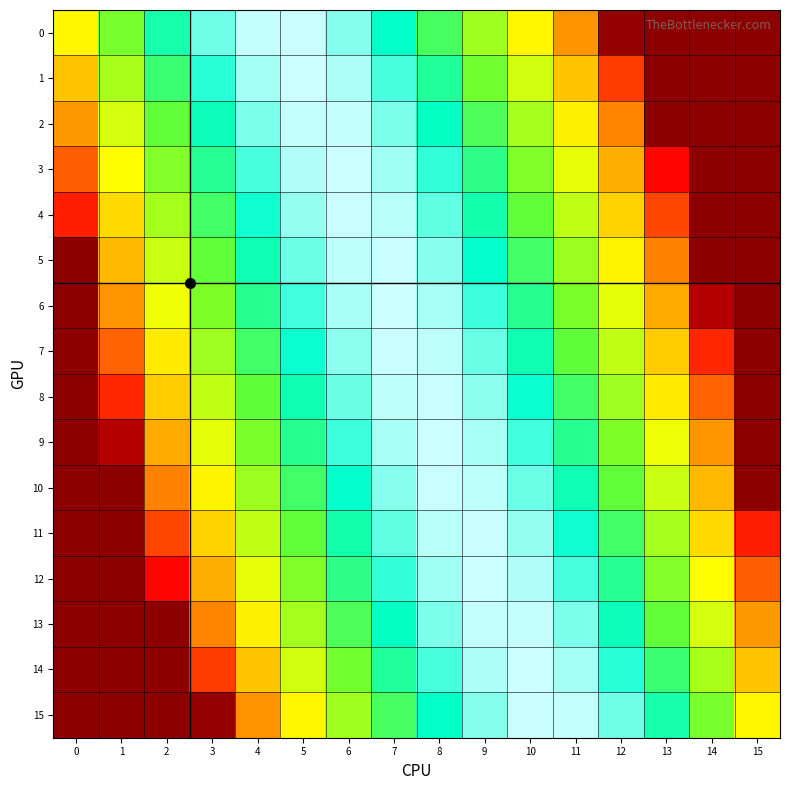

What is the total value across all series at 4?

-40.4